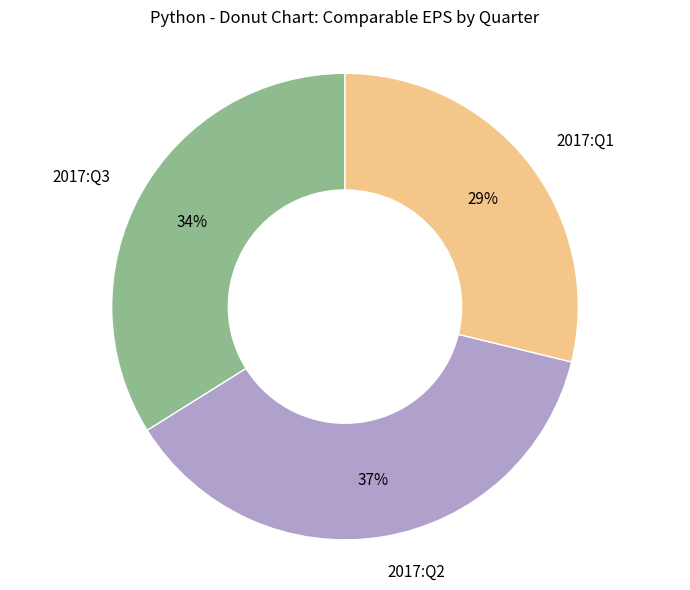

Does any single category account for the majority?

No